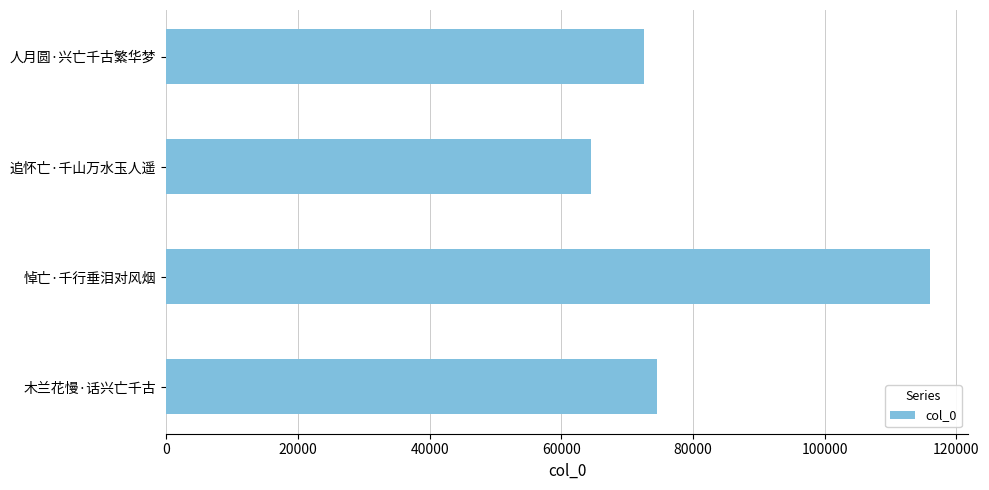

What is the average value?

81919